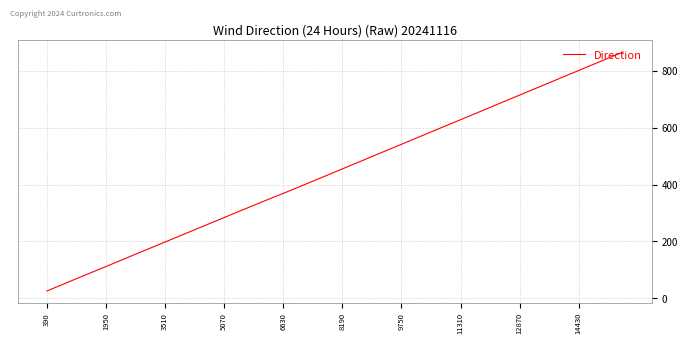

What is the smallest value displayed?

26.4